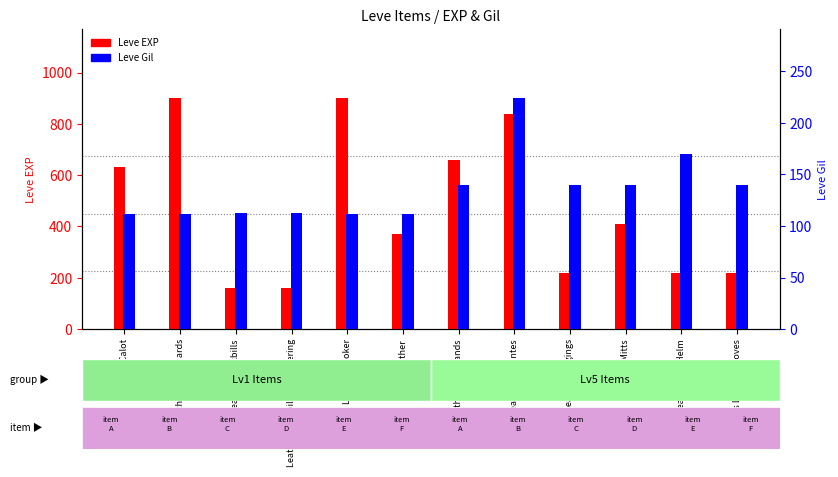

Which has a higher value, Leather Calot or Leather Himantes?

Leather Himantes